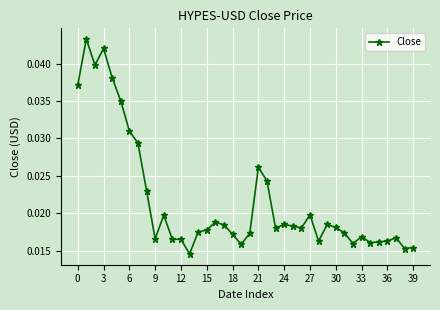

What is the sum of all values?

0.9